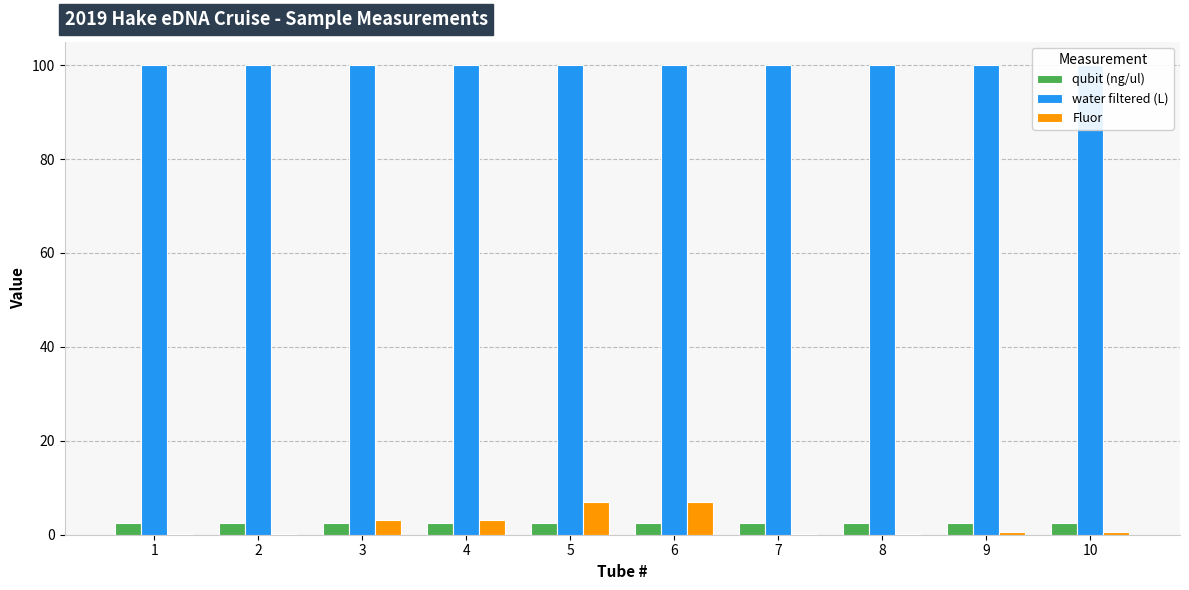

What is the maximum value for water filtered (L)?

100.0